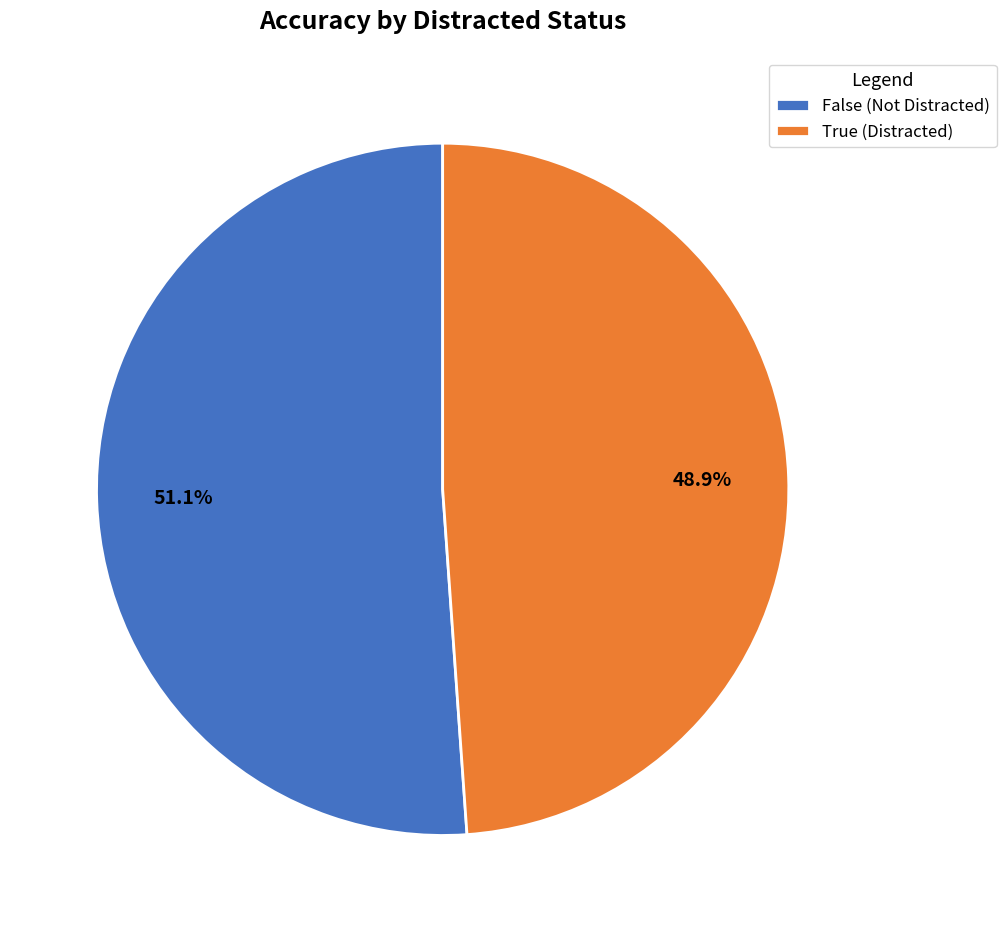

To the nearest percent, what percentage of the pie is True?

49%